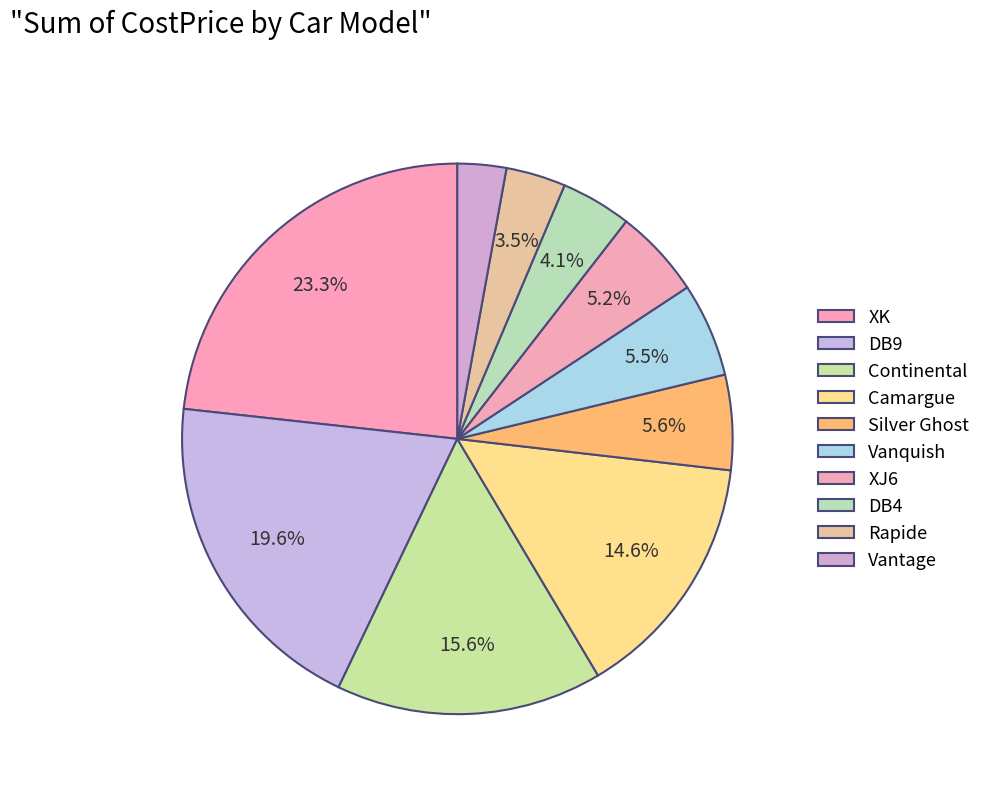

What percentage is the Camargue slice, to the nearest percent?

15%